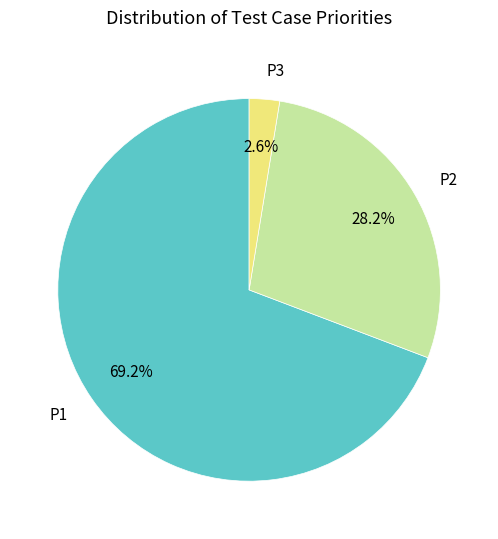

To the nearest percent, what is the difference between the P1 and P3 slice percentages?

67%